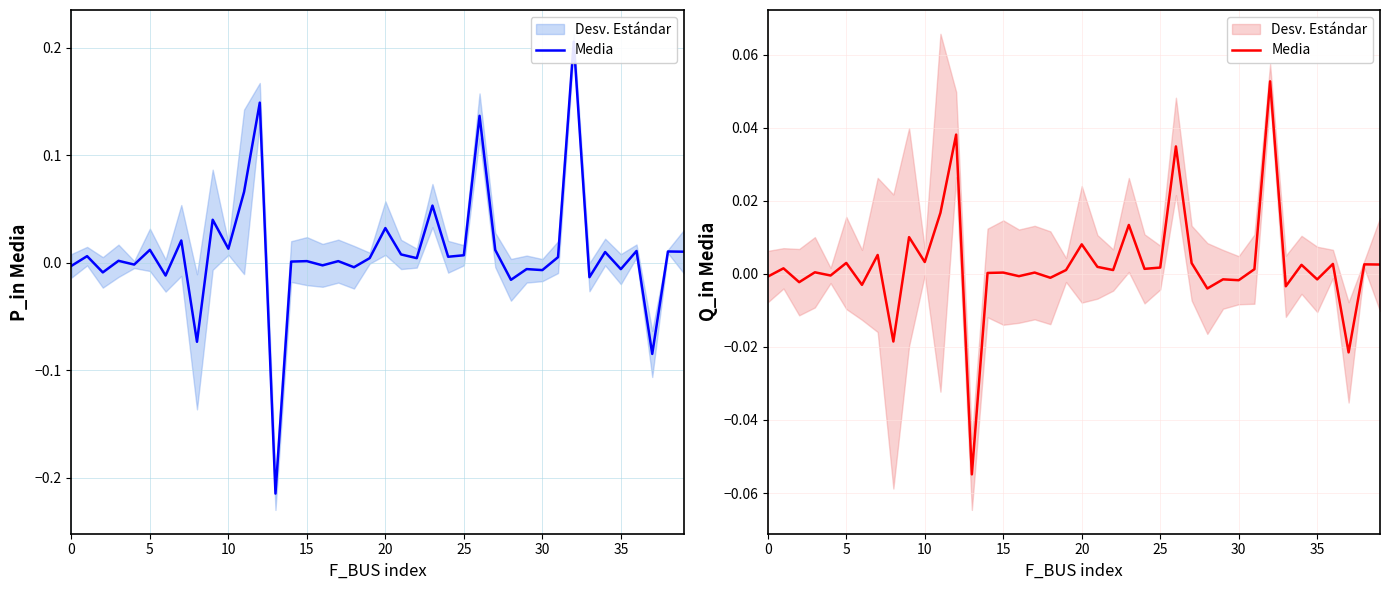

How many points are lower than both their immediate neighbors (excluding endpoints)?

15